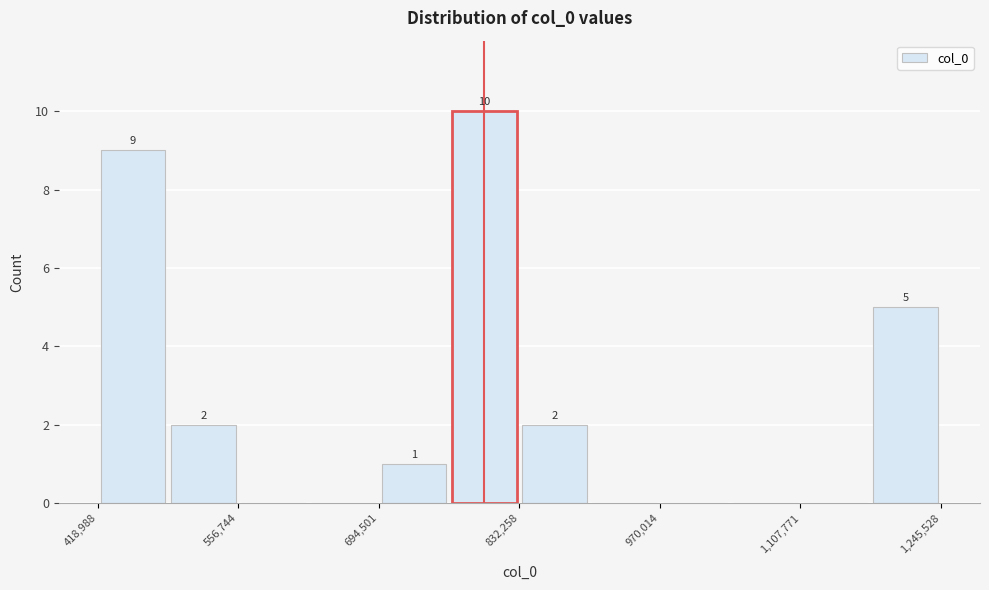

Read against the x-axis, roughly where is the centre of the tallest bar?

800000